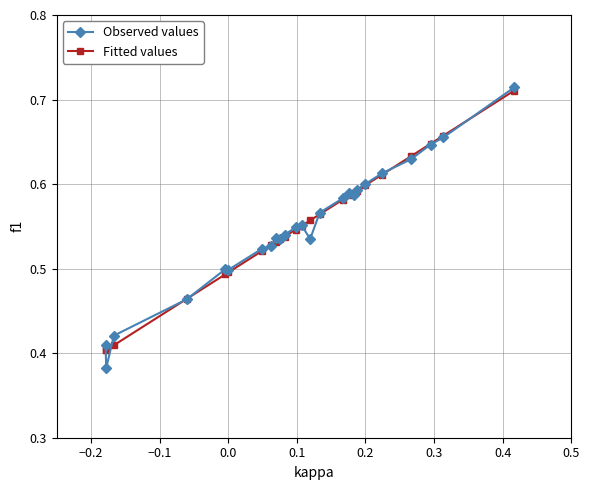

Which series has the largest range (max minus min)?

Observed values